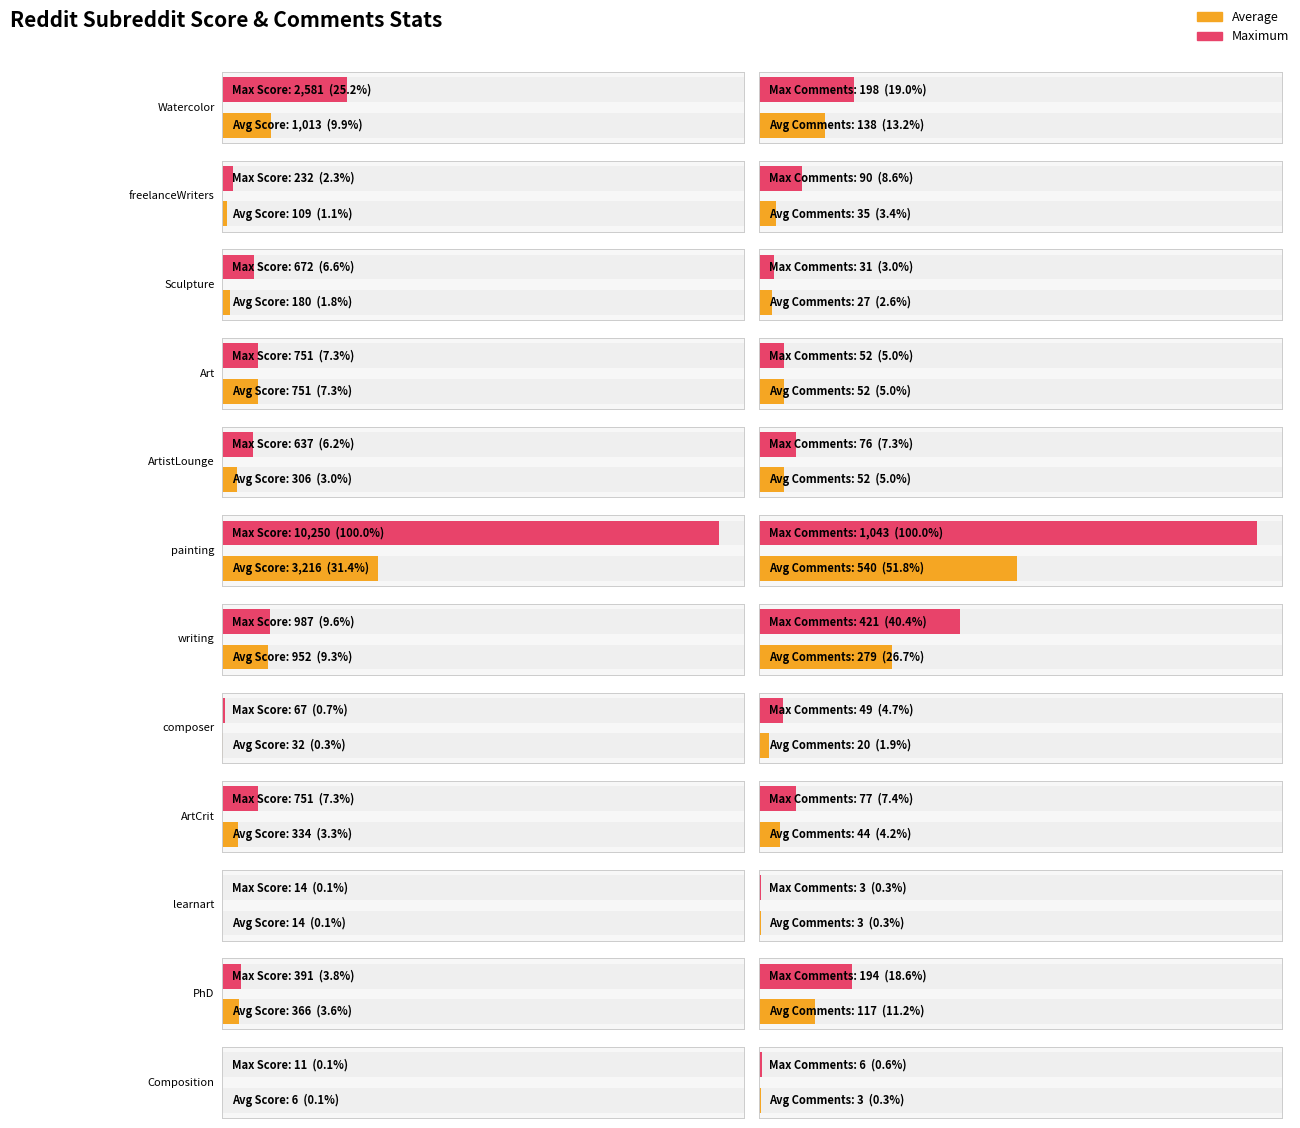

Which has a higher value, Art or ArtistLounge?

ArtistLounge